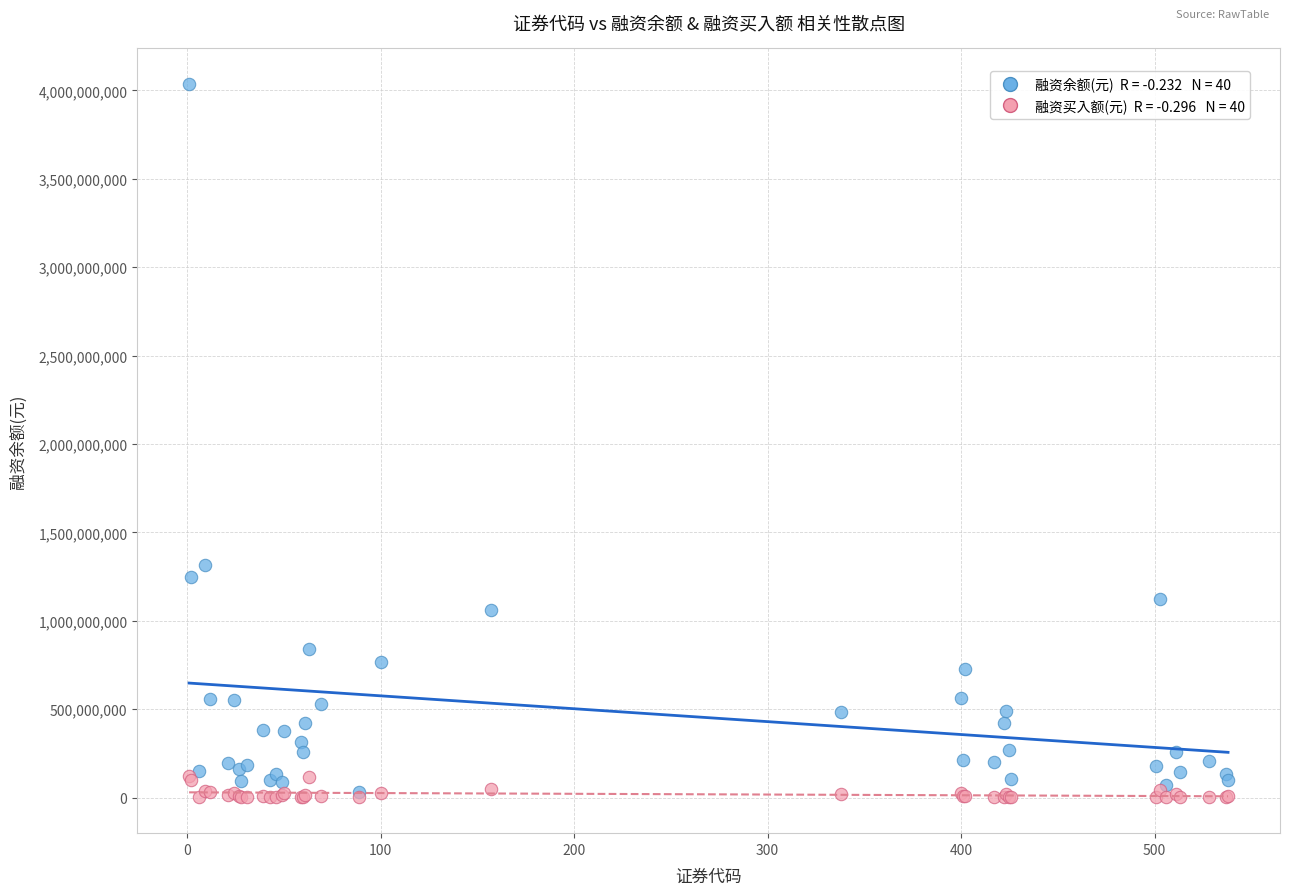

Across all series, what Y value is closest to 2018161698?

1314795240